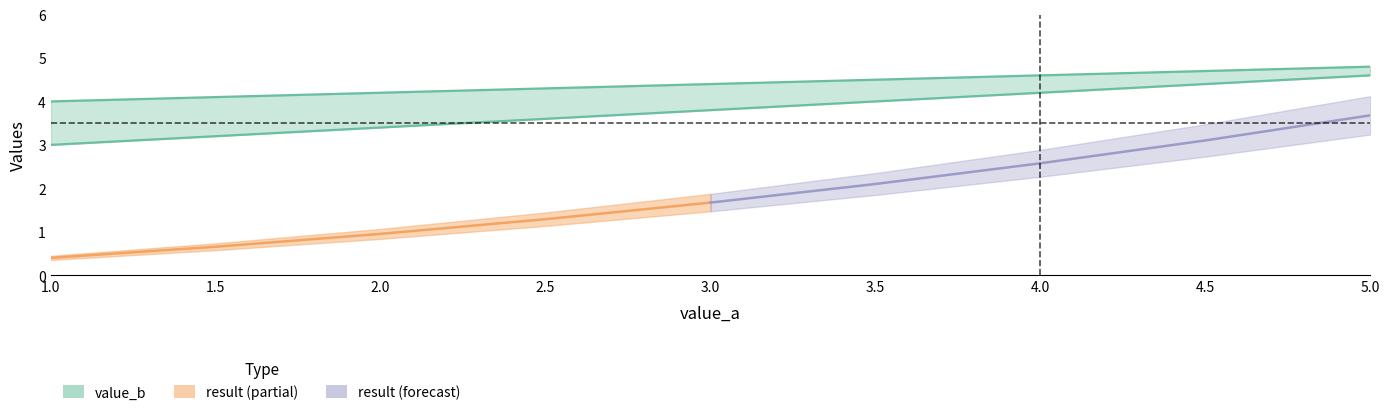

List the labels in order of value_b value, smallest first.

1.0, 1.5, 2.0, 2.5, 3.0, 3.5, 4.0, 4.5, 5.0